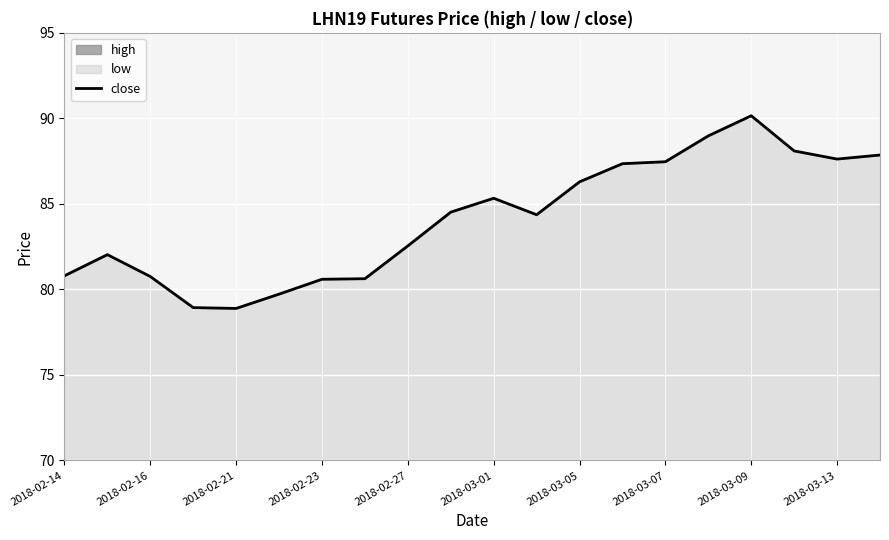

Reading left to right, what are all the values shown in this chart?

80.8	82.0	80.8	78.9	78.9	79.7	80.6	80.6	82.5	84.5	85.3	84.4	86.3	87.4	87.5	89.0	90.2	88.1	87.6	87.9